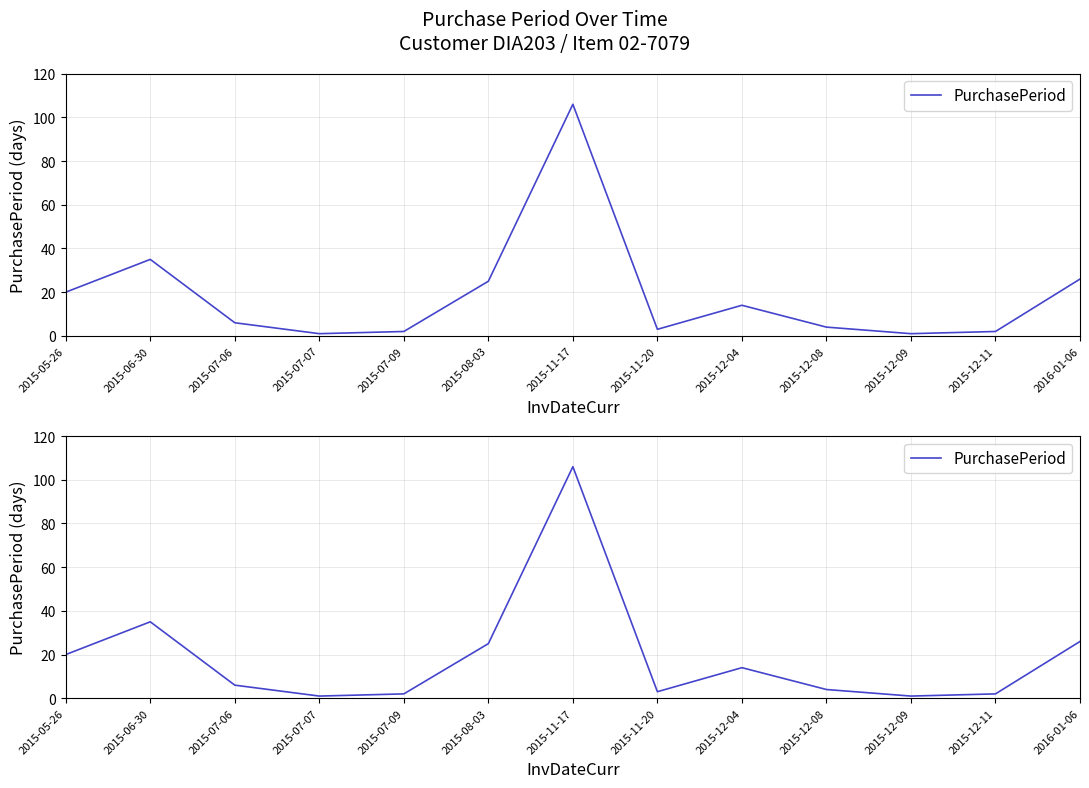

The chart shows a value of 0 at 2015-07-07. True or false?

False